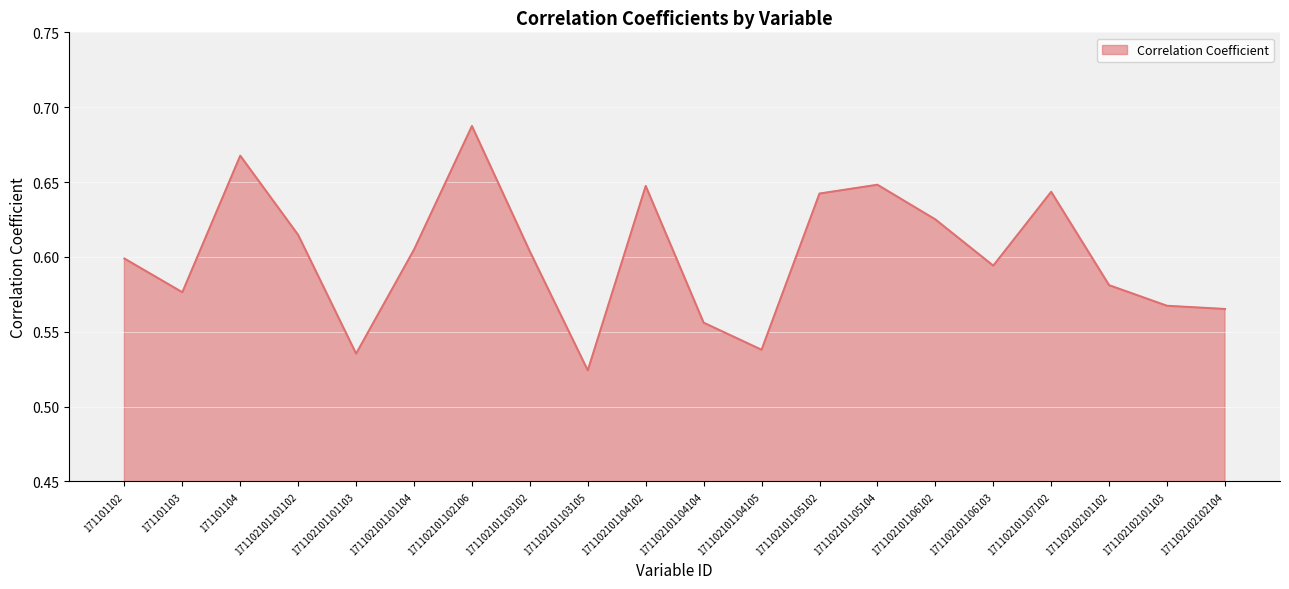

At which category does the chart reach its peak across all series?

171102101102106